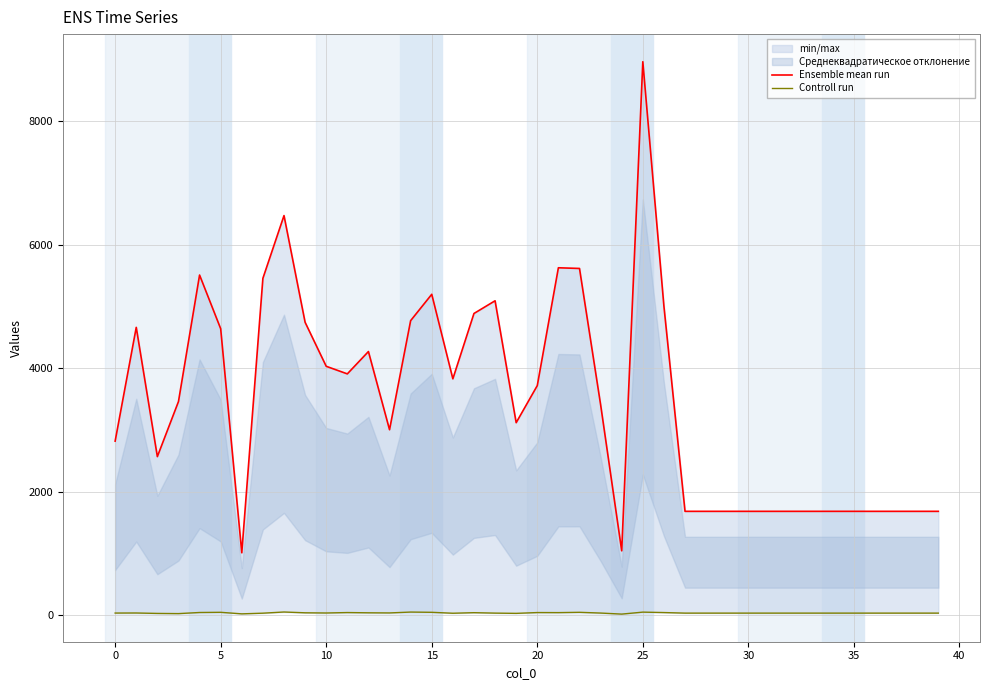

What is the value of the Controll run point at the 11th from the left?

32